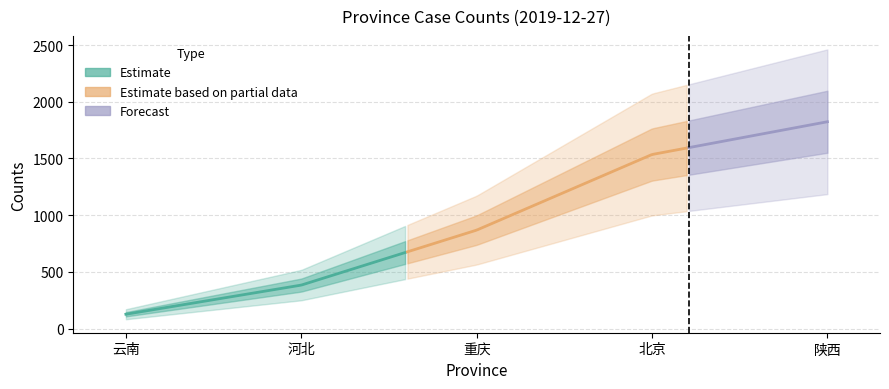

Reading right to left, what are all the values shown in this chart?

陕西=1824	北京=1535	重庆=868	河北=383	云南=126